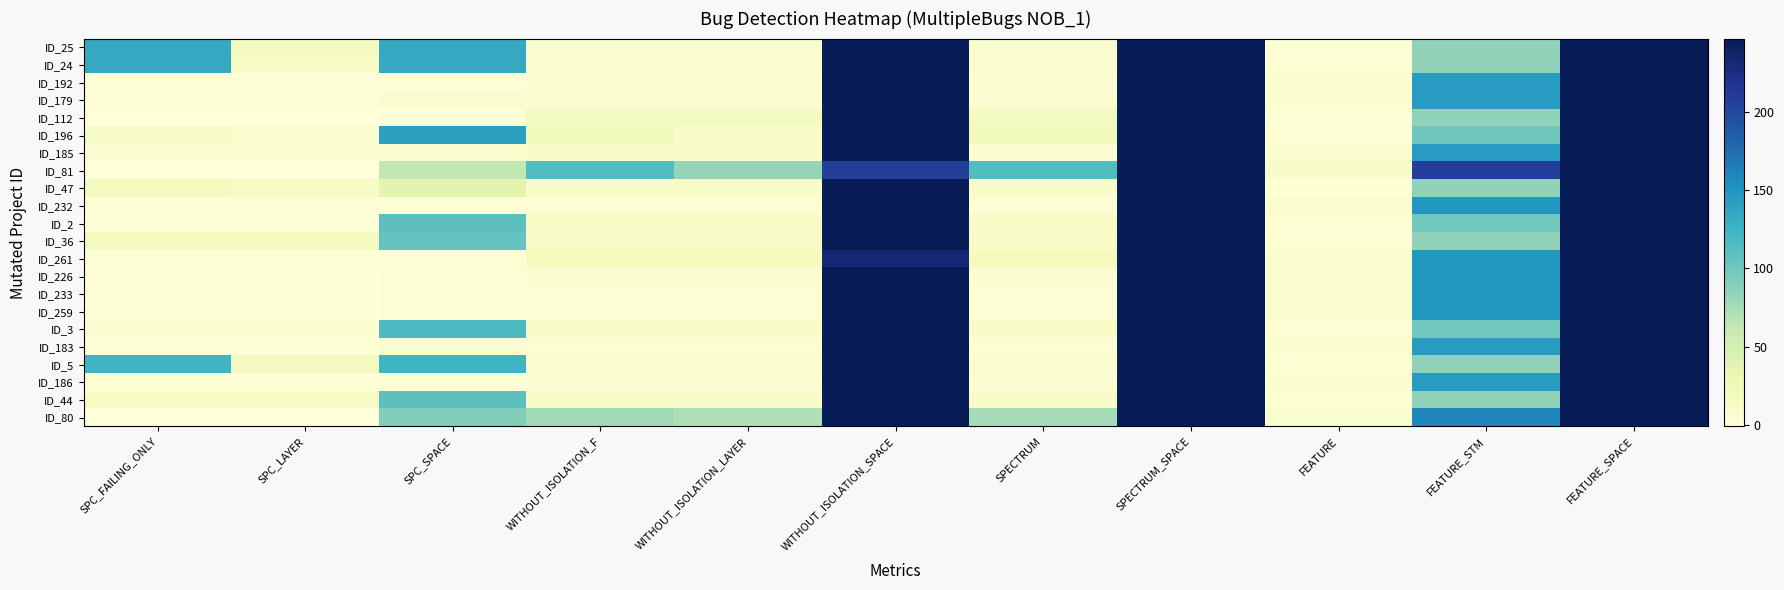

Rank the series at SPC_FAILING_ONLY from highest to lowest value.

ID_25, ID_24, ID_5, ID_36, ID_47, ID_44, ID_196, ID_3, ID_185, ID_261, ID_192, ID_179, ID_2, ID_226, ID_186, ID_232, ID_233, ID_259, ID_183, ID_112, ID_81, ID_80